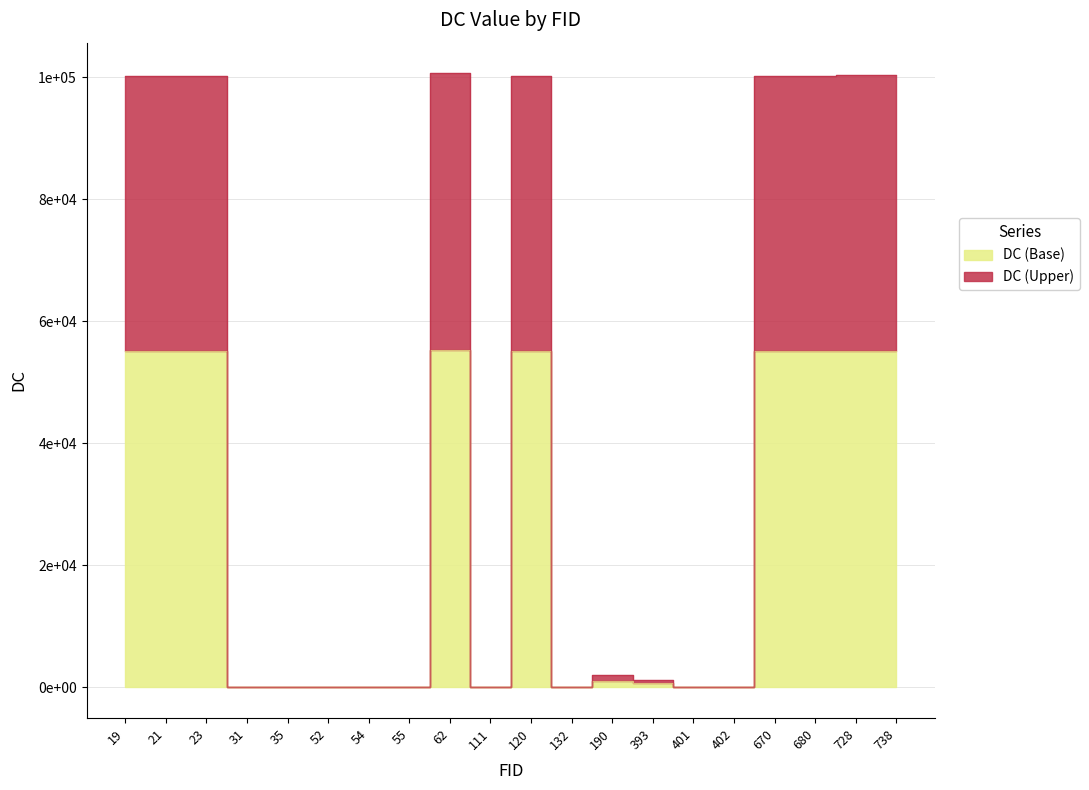

What is the sum of the values at 120 and 23?

110290.4